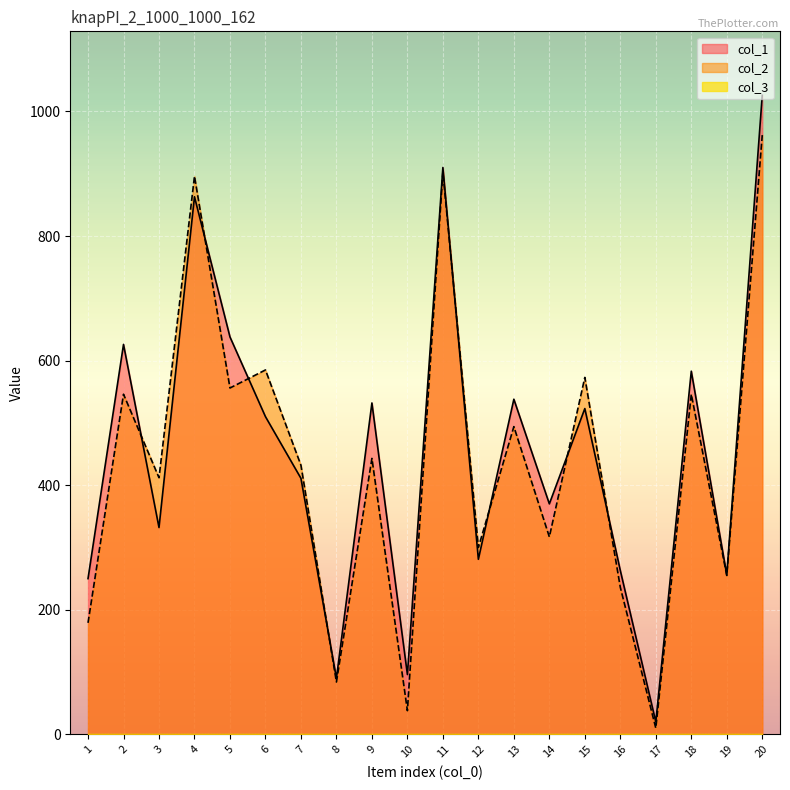

How many data points in col_2 are less than 443?

10